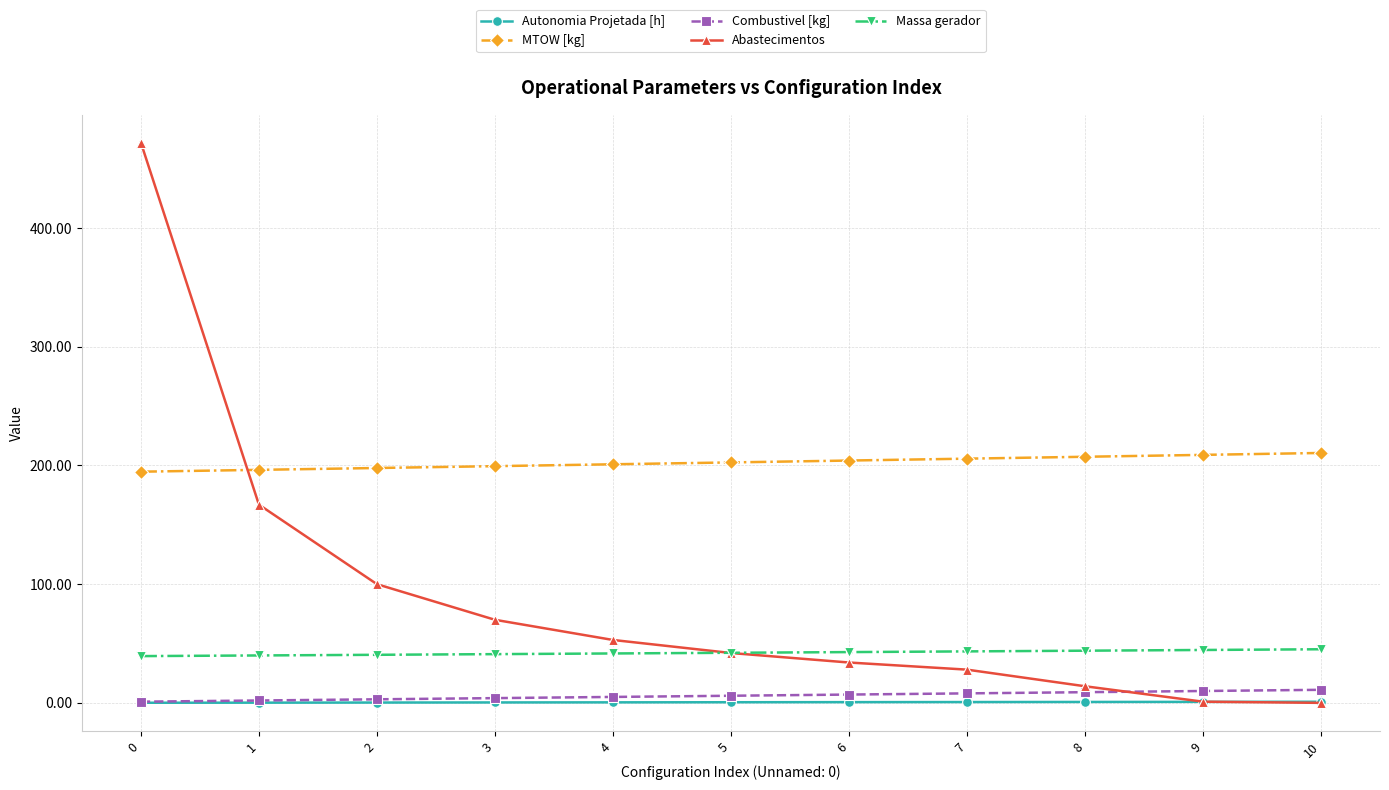

True or false: Abastecimentos has more than 2 points higher than both neighbors.

False